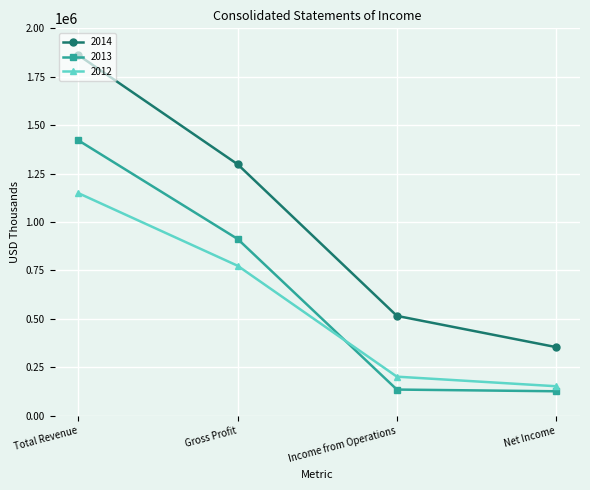

What is the lowest value of the 2012 series?

151254